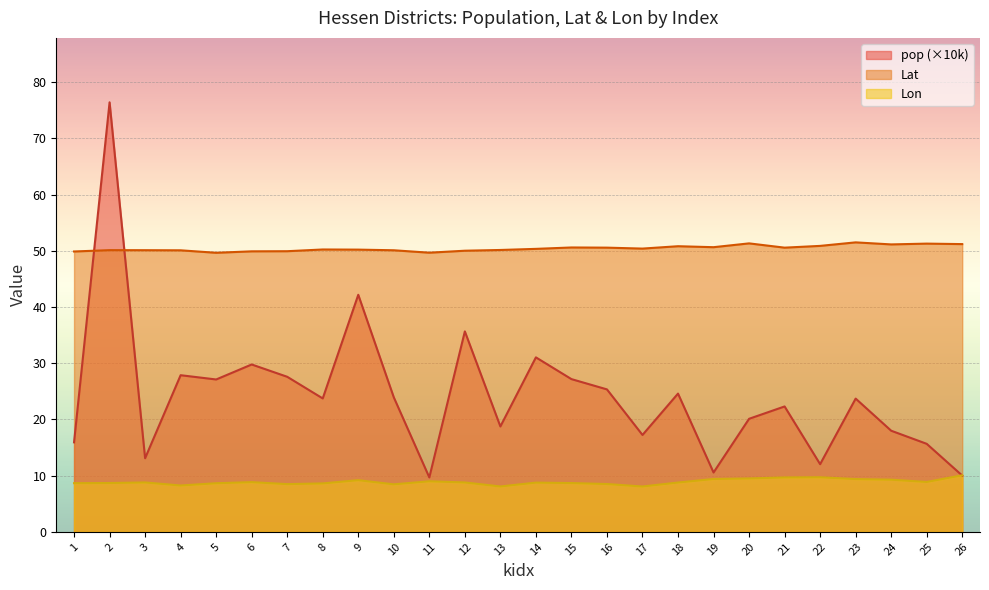

What is the difference between the maximum and minimum values in the pop series?

66.7